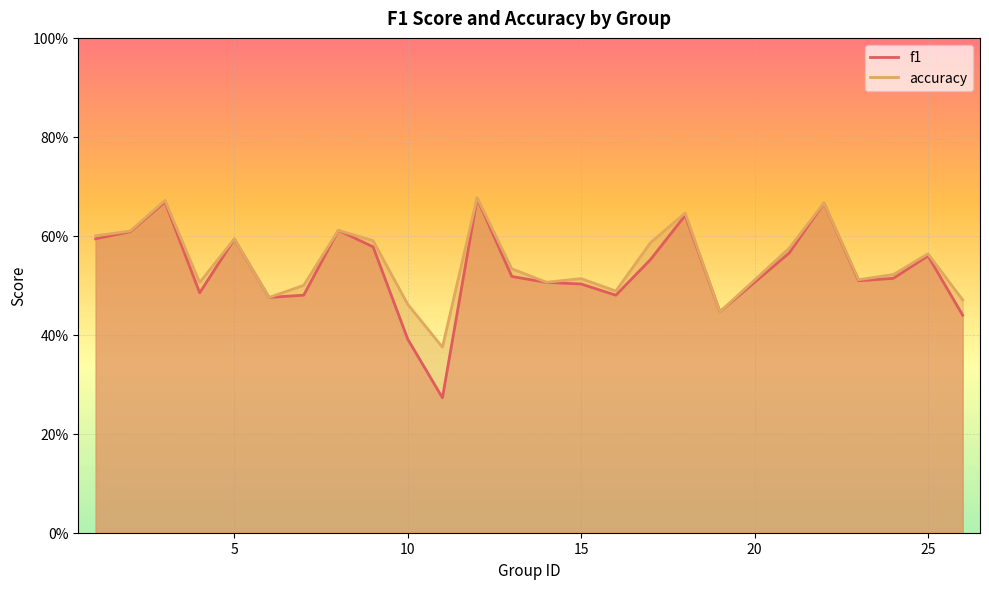

Reading left to right, extract all data points from this chart.

f1: 0.6	0.6	0.7	0.5	0.6	0.5	0.5	0.6	0.6	0.4	0.3	0.7	0.5	0.5	0.5	0.5	0.6	0.6	0.4	0.6	0.7	0.5	0.5	0.6	0.4
accuracy: 0.6	0.6	0.7	0.5	0.6	0.5	0.5	0.6	0.6	0.5	0.4	0.7	0.5	0.5	0.5	0.5	0.6	0.6	0.4	0.6	0.7	0.5	0.5	0.6	0.5